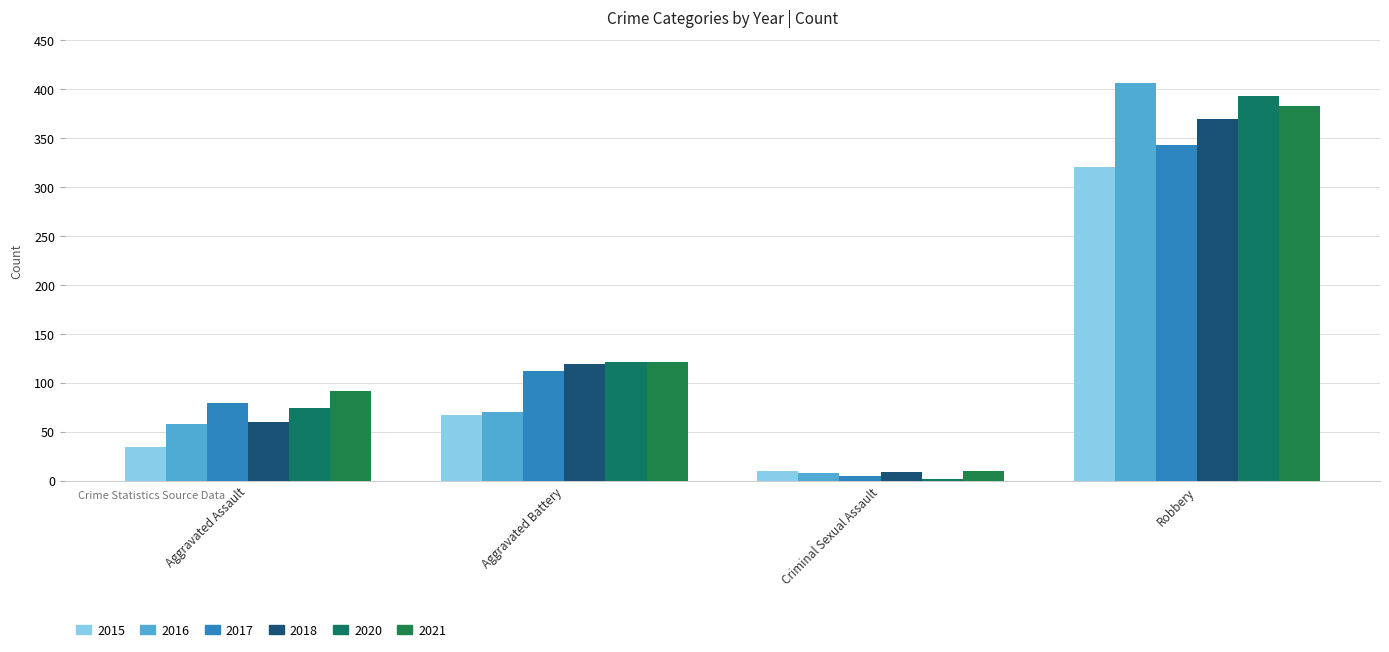

Where does the 2021 series first go above 121?

Robbery